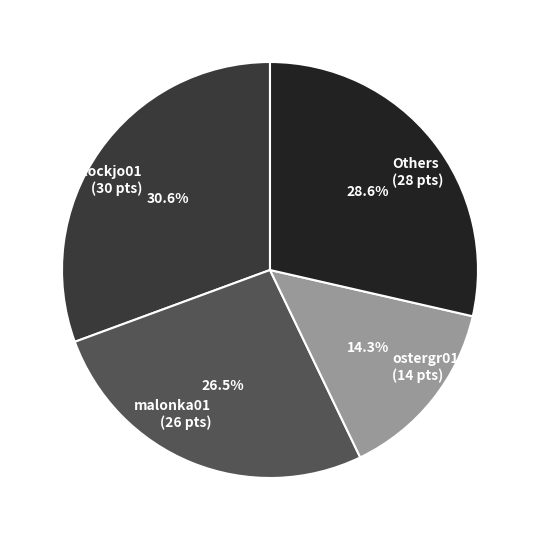

Which category has the biggest portion of the pie?

stockjo01 (30 pts)